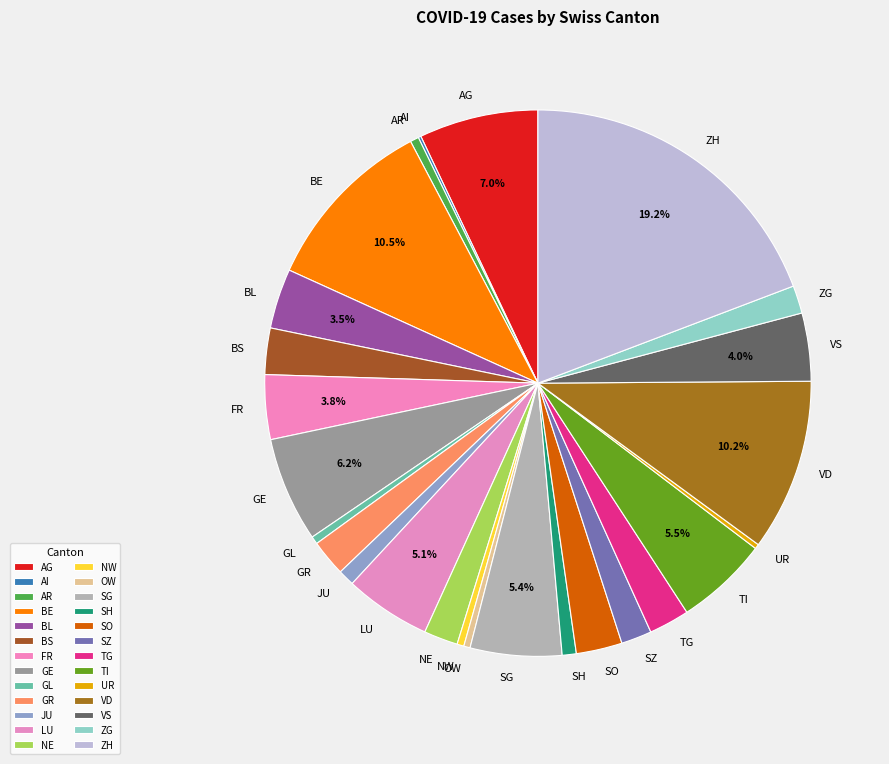

To the nearest percent, what is the average slice percentage?

4%